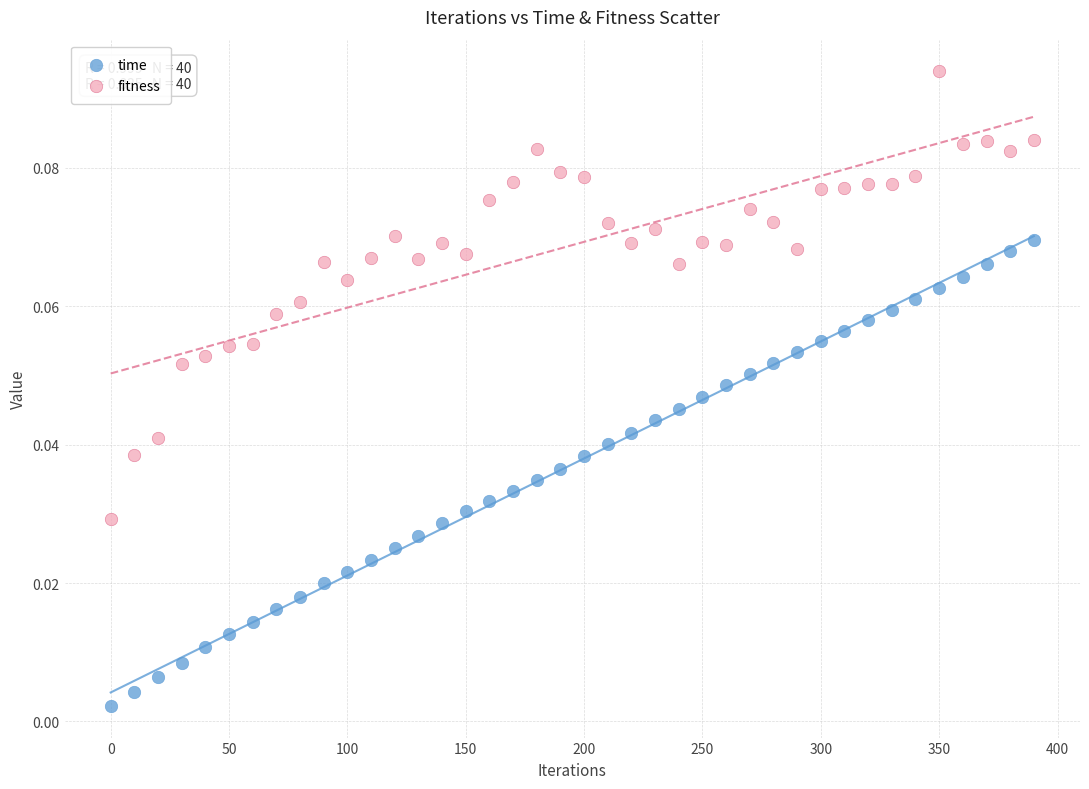

Across all data points, what is the range of X values (max minus min)?

390.0